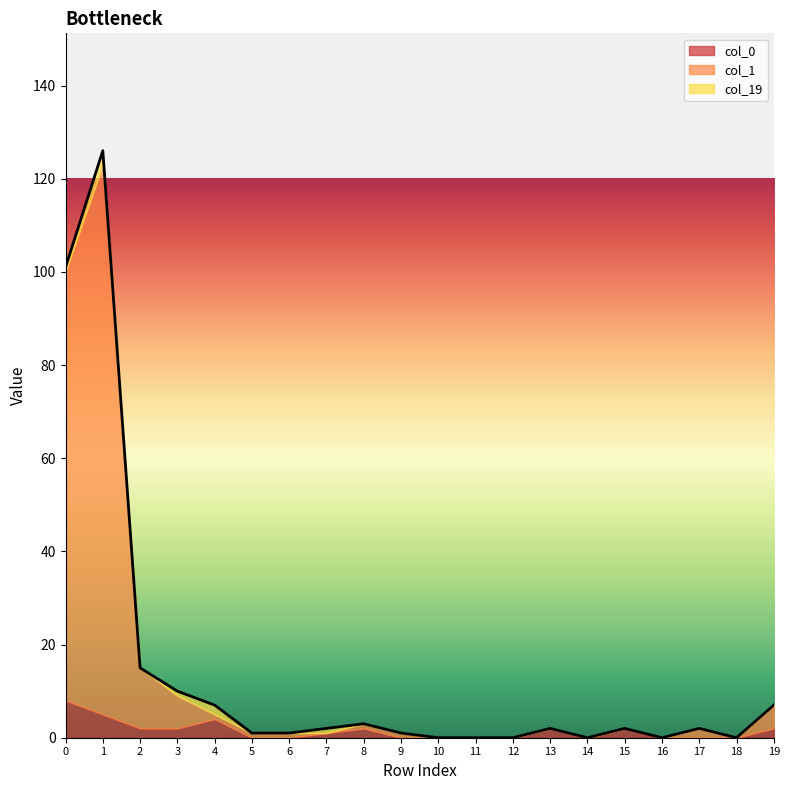

True or false: col_0 and col_1 cross at least once.

True